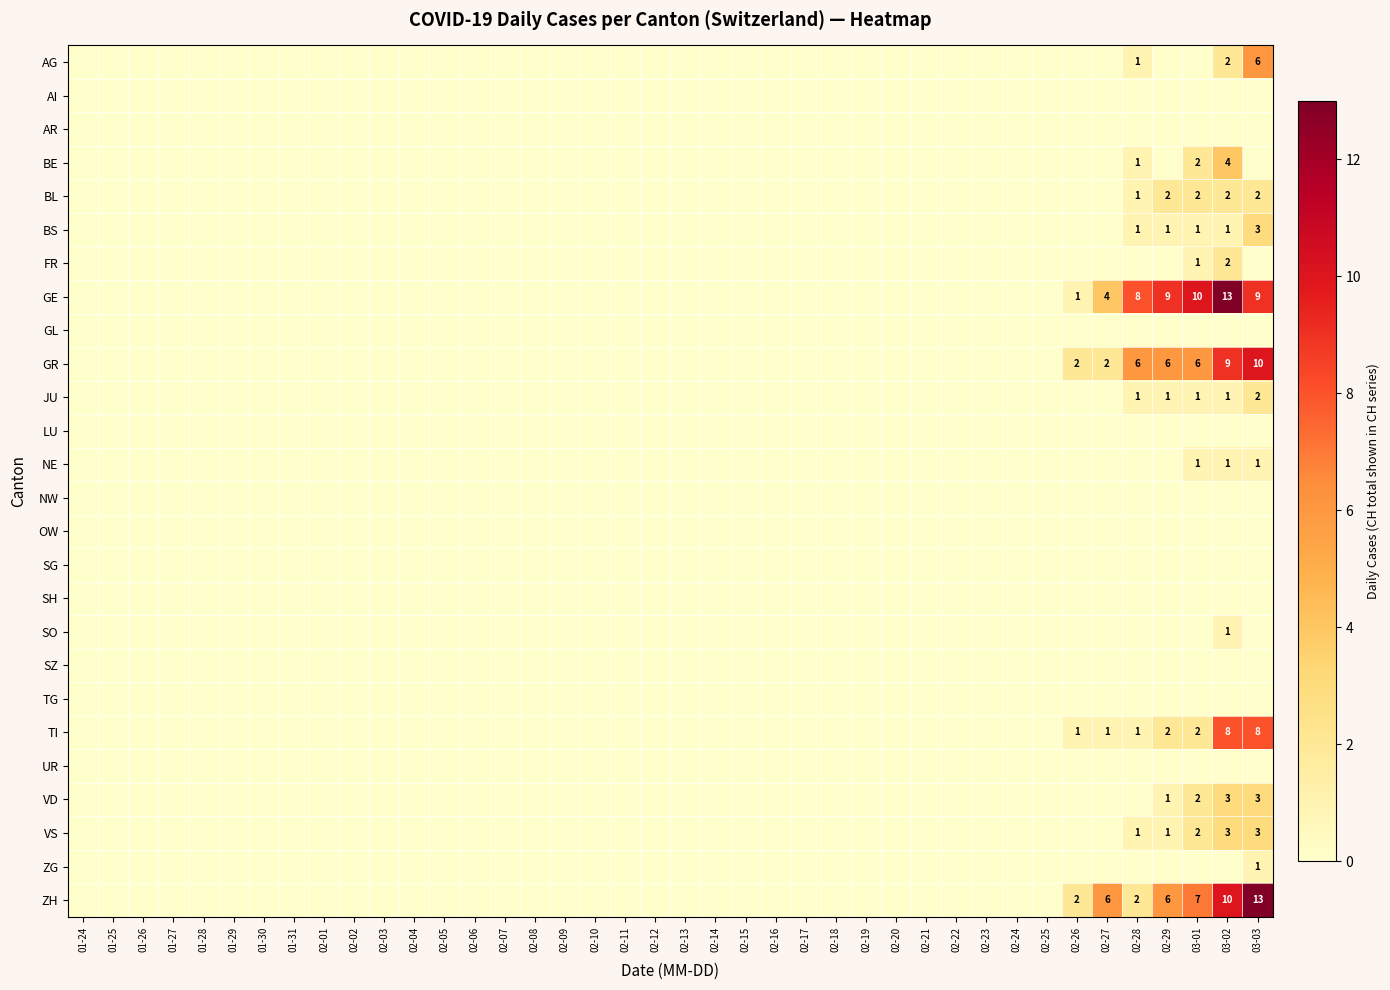

Which label corresponds to the largest value in the chart?

03-02